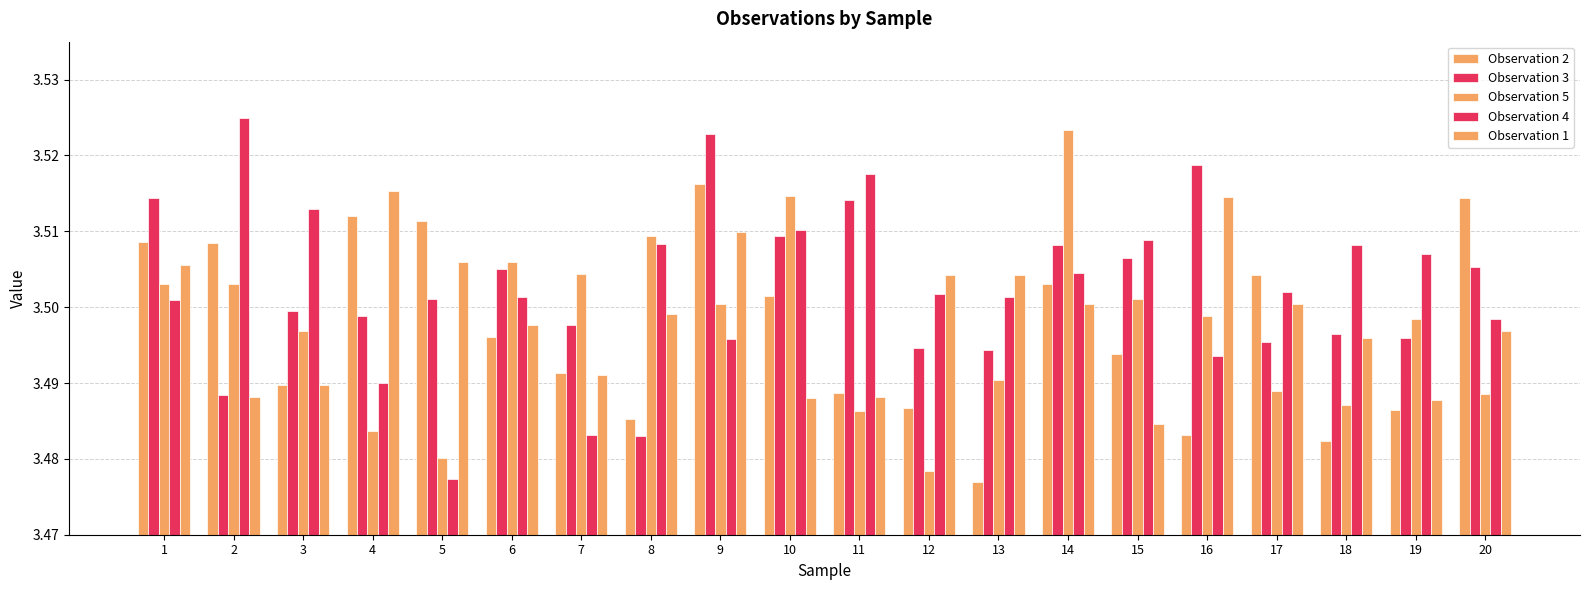

What is the value of the Observation 3 bar at the 15th from the left?

3.5